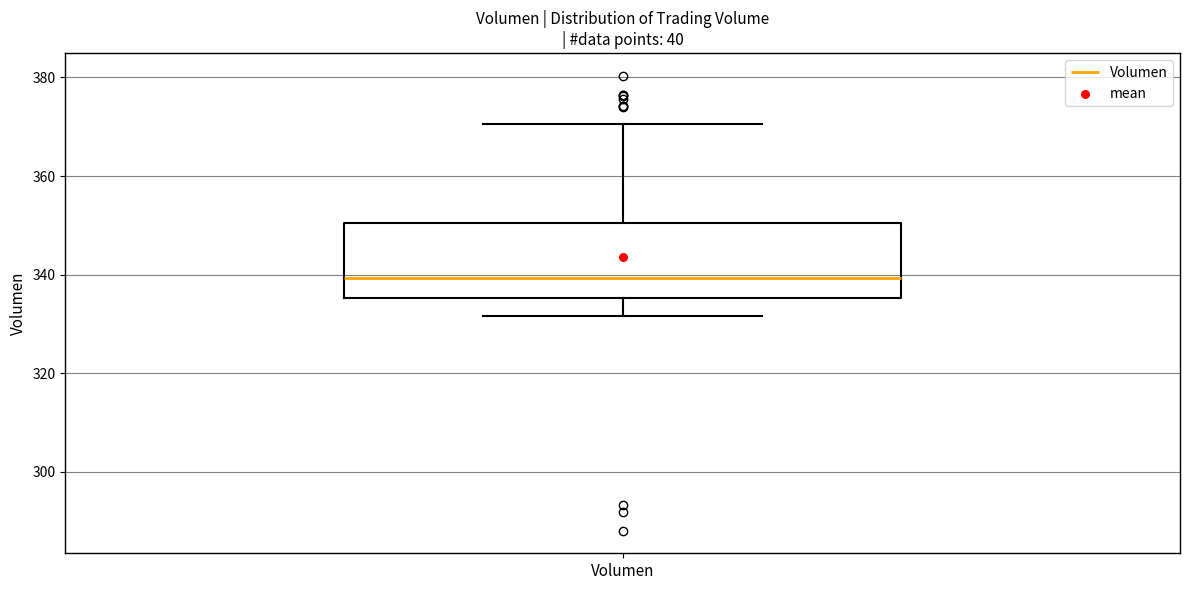

Read this box plot against the y-axis: the position of the median line, the range covered by the box, and the ends of both whiskers. The values are not printed on the chart, so give them approximately, as read against the axis.

median 340, box 336 to 350, whiskers 332 to 370